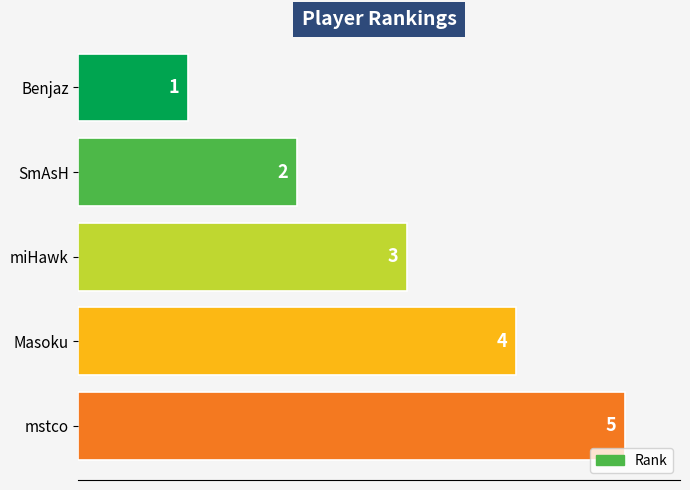

What is the smallest value displayed?

1